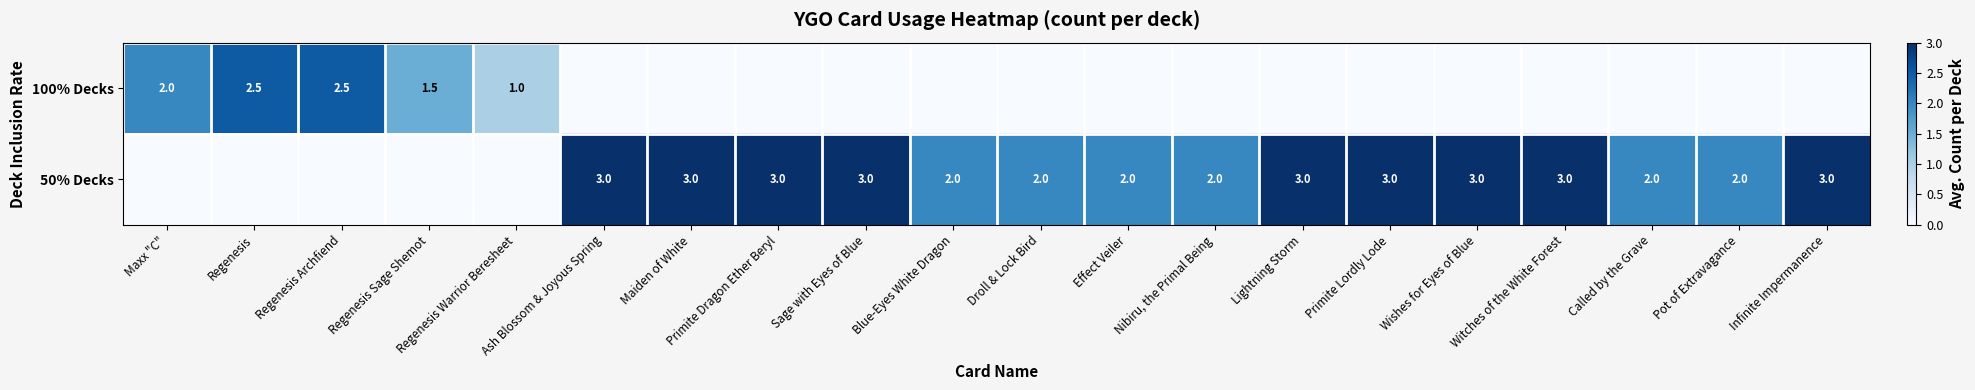

The value of 50% Decks at Sage with Eyes of Blue is 3.0. True or false?

True